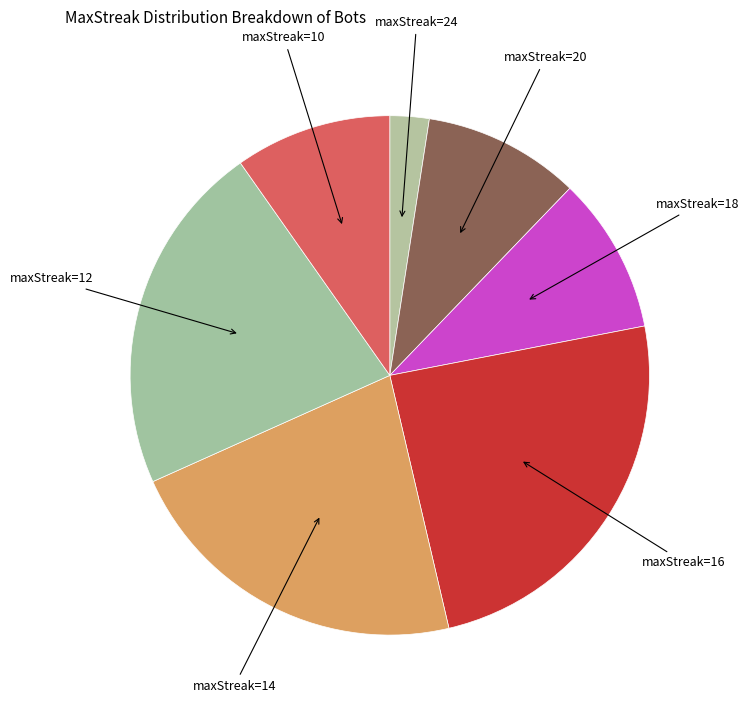

How many slices are in this pie chart?

7